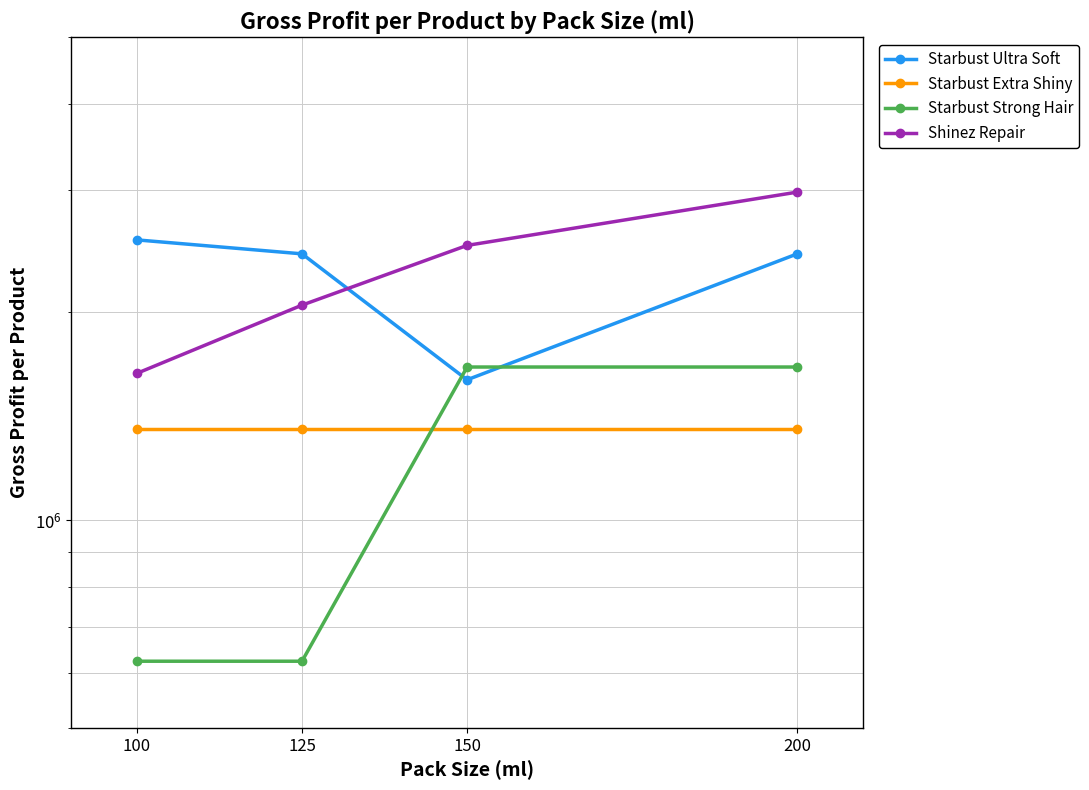

What is the value of the Starbust Ultra Soft point at the 3rd from the left?

1595760.7